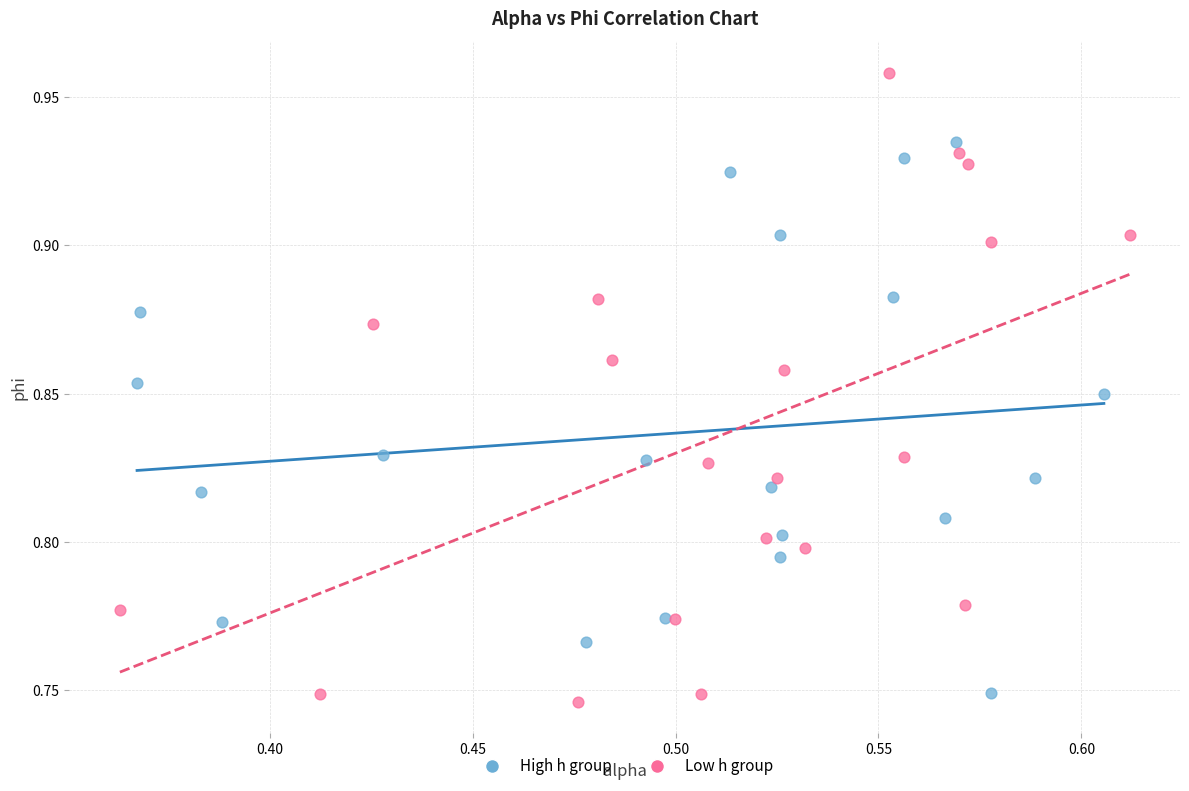

Which series has the largest Y range (max minus min)?

Low h group